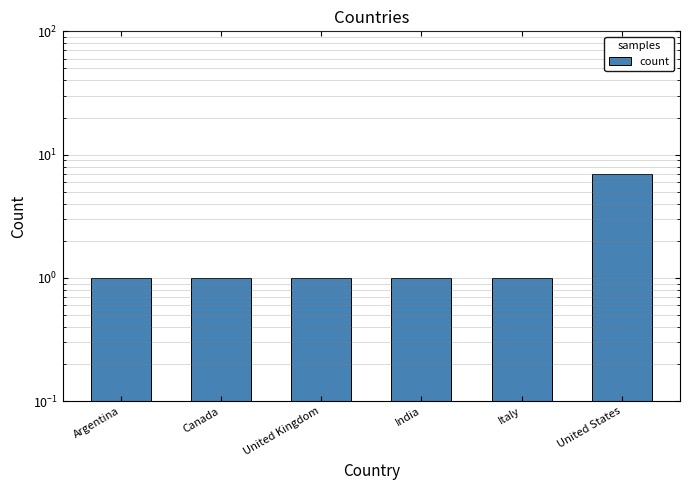

Rank the categories by value from lowest to highest.

Argentina, Canada, United Kingdom, India, Italy, United States